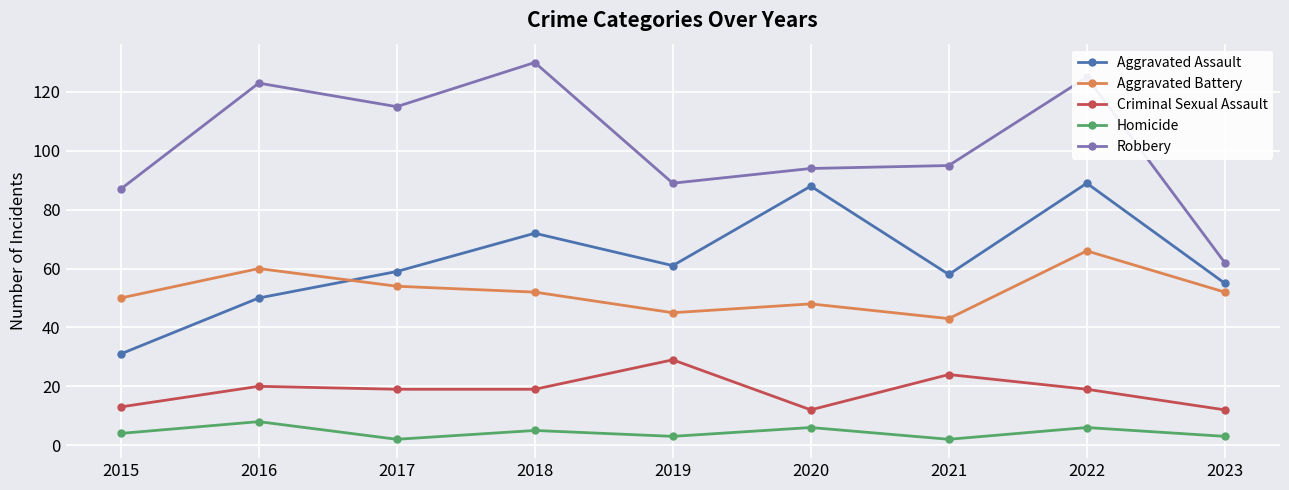

Is this an area chart (filled region under the line)?

No